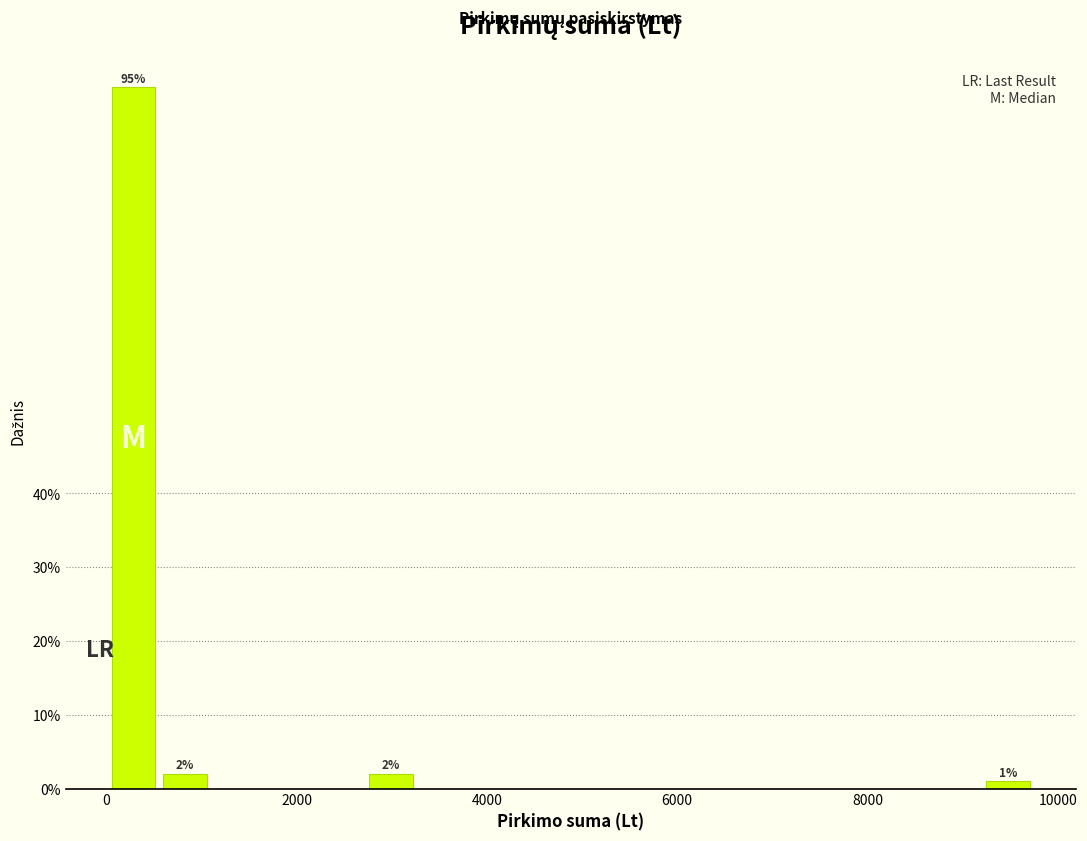

Around what value on the x-axis is the tallest bar? Give the approximate position of its centre, as read against the axis.

200